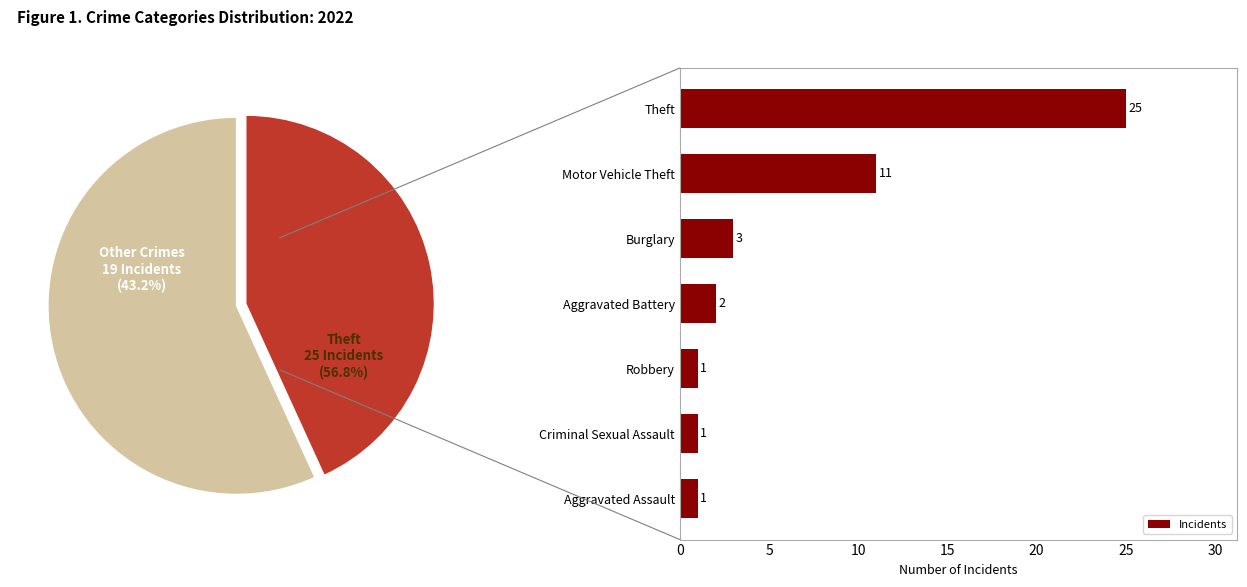

What is the sum of all Incidents values?

44